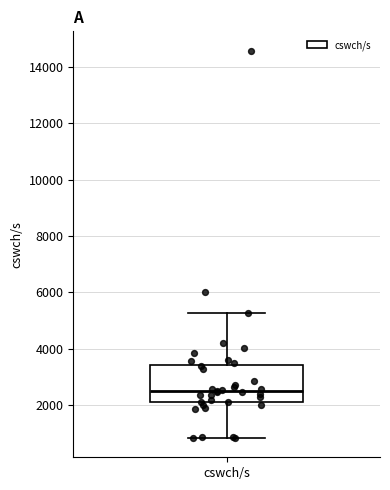

Transcribe this box plot: give where the median line is, the range the box spans, and where the two whiskers end, as read against the y-axis. The values are not printed on the chart, so give them approximately, as read against the axis.

median 2600, box 2200 to 3400, whiskers 800 to 5200